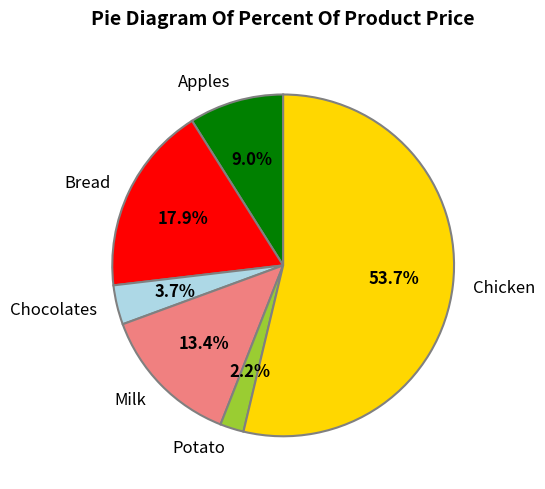

To the nearest percent, what is the average slice percentage?

17%